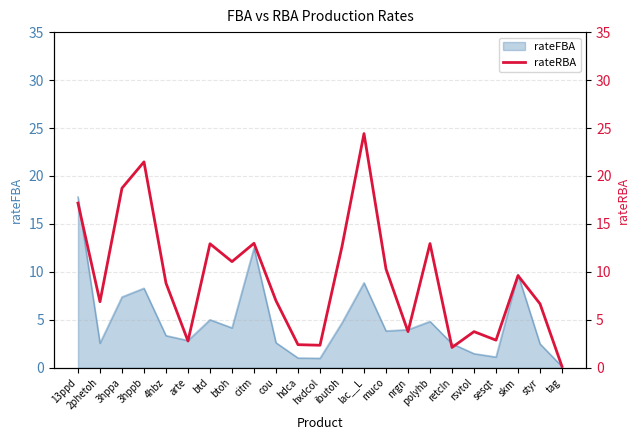

Reading right to left, what are all the values shown in this chart?

tag=0.1	styr=6.7	skm=9.6	sesqt=2.9	rsvtol=3.8	retcln=2.1	polyhb=12.9	nrgn=3.8	muco=10.3	lac__L=24.4	ibutoh=12.7	hxdcol=2.4	hdca=2.4	cou=7.0	citm=13.0	btoh=11.1	btd=12.9	arte=2.8	4hbz=8.8	3hppb=21.5	3hppa=18.7	2phetoh=6.9	13ppd=17.2